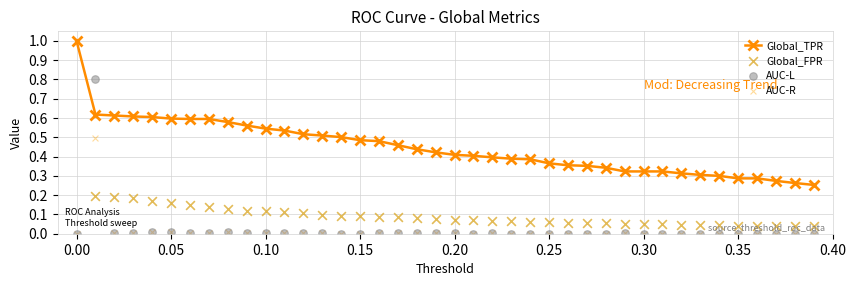

Which series reaches the minimum Y coordinate?

AUC-L